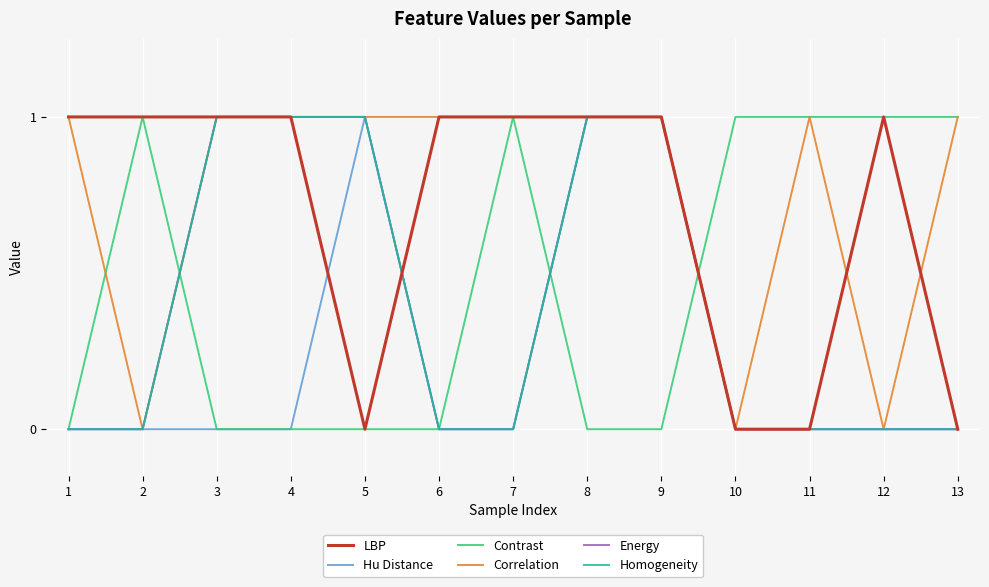

Does the chart display data point markers on the line(s)?

No